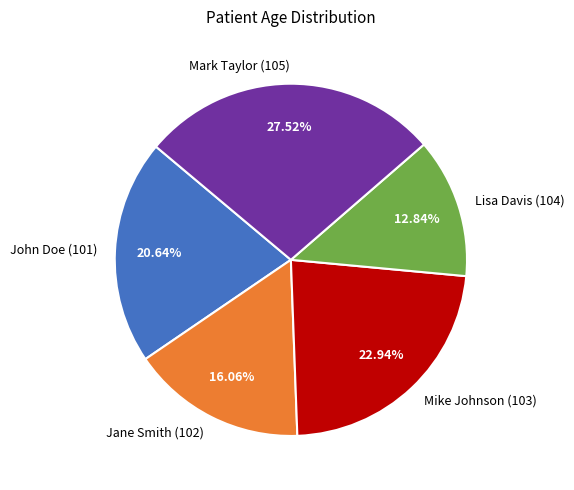

Rank the categories by value from highest to lowest.

Mark Taylor (105), Mike Johnson (103), John Doe (101), Jane Smith (102), Lisa Davis (104)